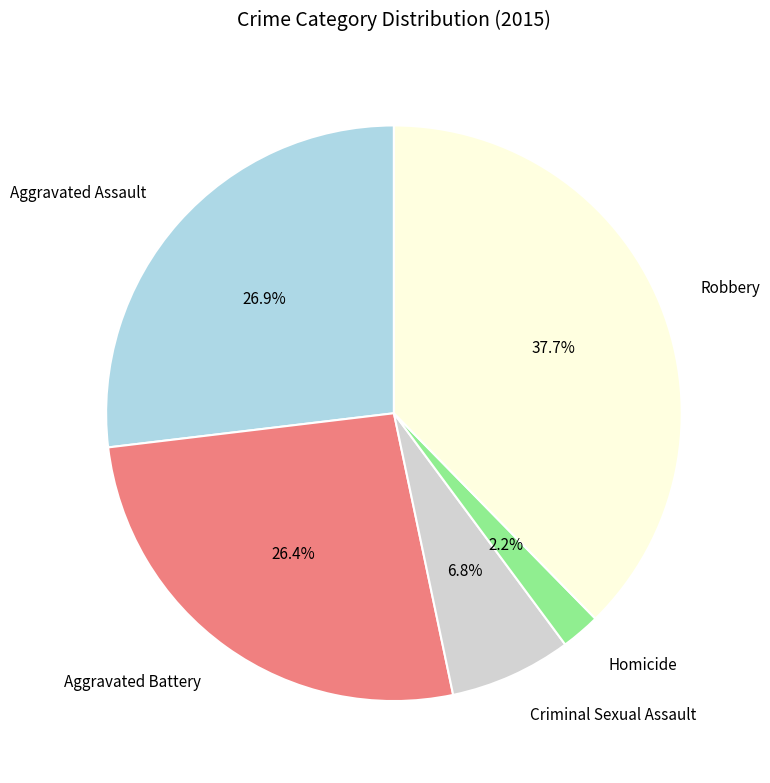

To the nearest percent, what percentage of the pie is Aggravated Battery?

26%